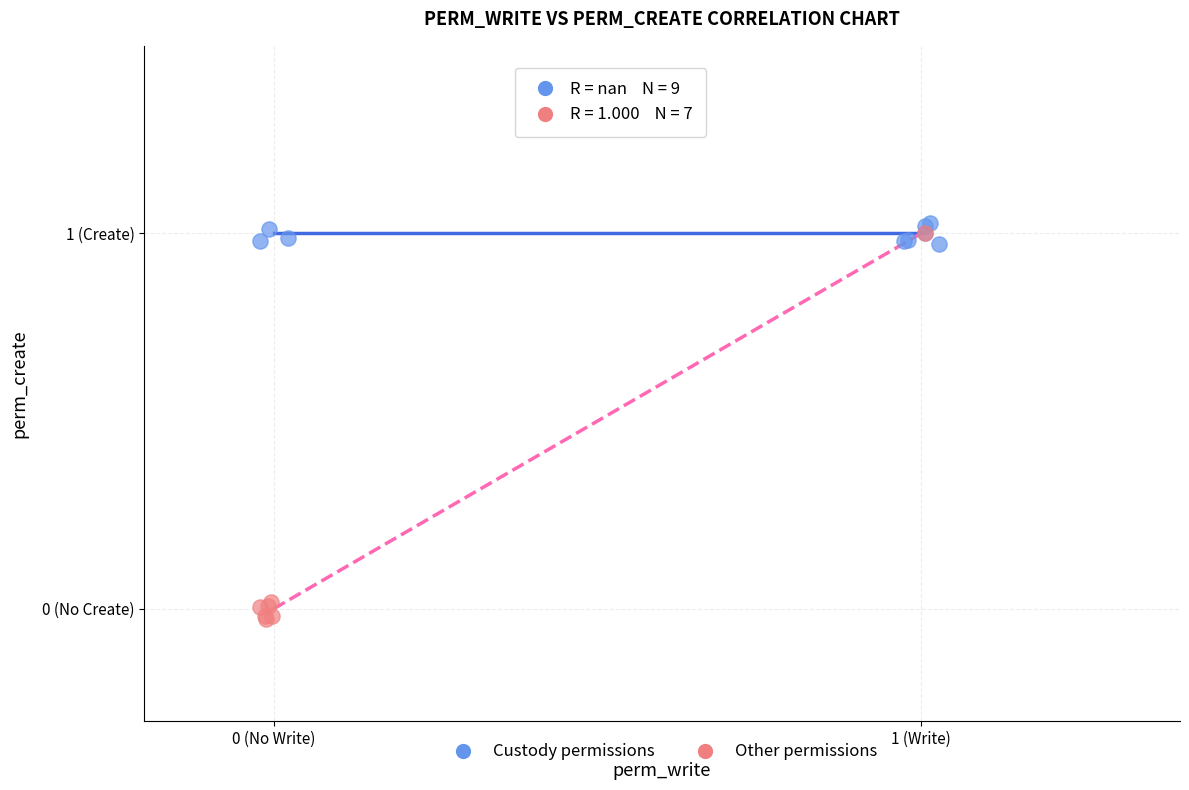

What are all the series names shown in the legend?

Custody permissions, Other permissions